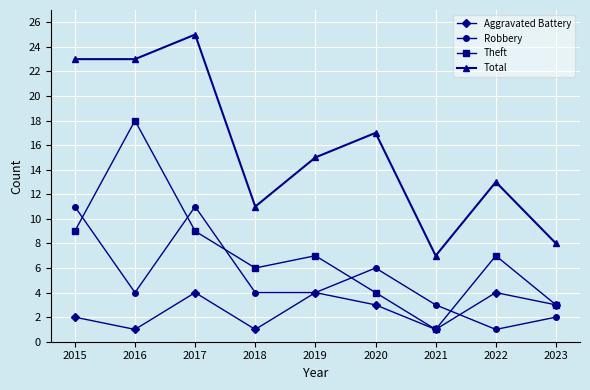

Reading left to right, what are all the values shown in this chart?

Aggravated Battery: 2015=2	2016=1	2017=4	2018=1	2019=4	2020=3	2021=1	2022=4	2023=3
Robbery: 2015=11	2016=4	2017=11	2018=4	2019=4	2020=6	2021=3	2022=1	2023=2
Theft: 2015=9	2016=18	2017=9	2018=6	2019=7	2020=4	2021=1	2022=7	2023=3
Total: 2015=23	2016=23	2017=25	2018=11	2019=15	2020=17	2021=7	2022=13	2023=8